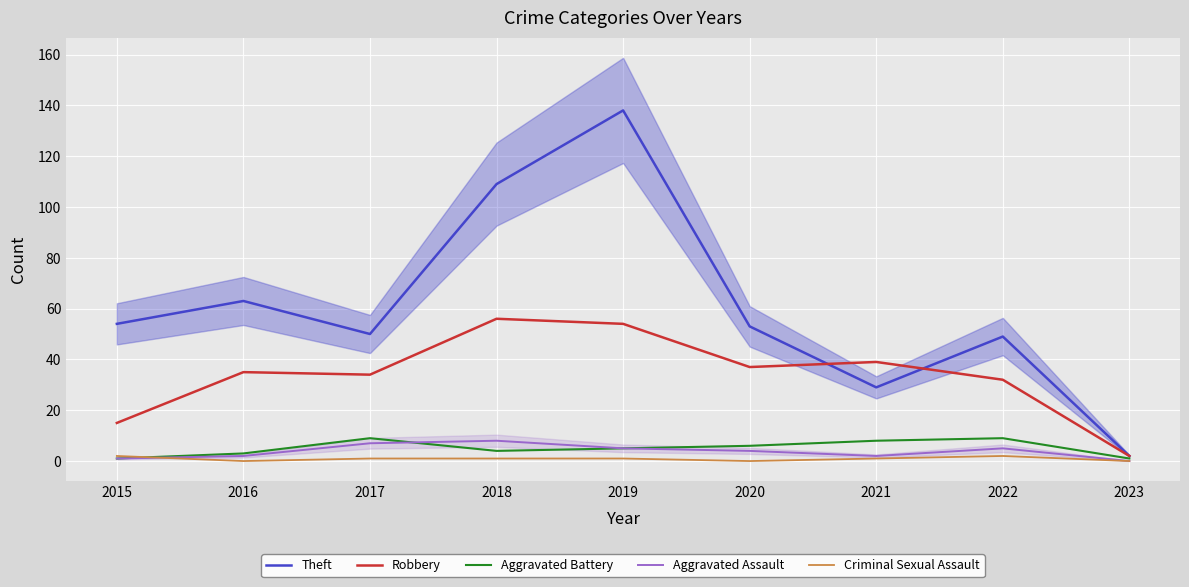

Reading left to right, transcribe all the data shown in this chart.

Theft: 2015=54	2016=63	2017=50	2018=109	2019=138	2020=53	2021=29	2022=49	2023=2
Robbery: 2015=15	2016=35	2017=34	2018=56	2019=54	2020=37	2021=39	2022=32	2023=2
Aggravated Battery: 2015=1	2016=3	2017=9	2018=4	2019=5	2020=6	2021=8	2022=9	2023=1
Aggravated Assault: 2015=1	2016=2	2017=7	2018=8	2019=5	2020=4	2021=2	2022=5	2023=0
Criminal Sexual Assault: 2015=2	2016=0	2017=1	2018=1	2019=1	2020=0	2021=1	2022=2	2023=0